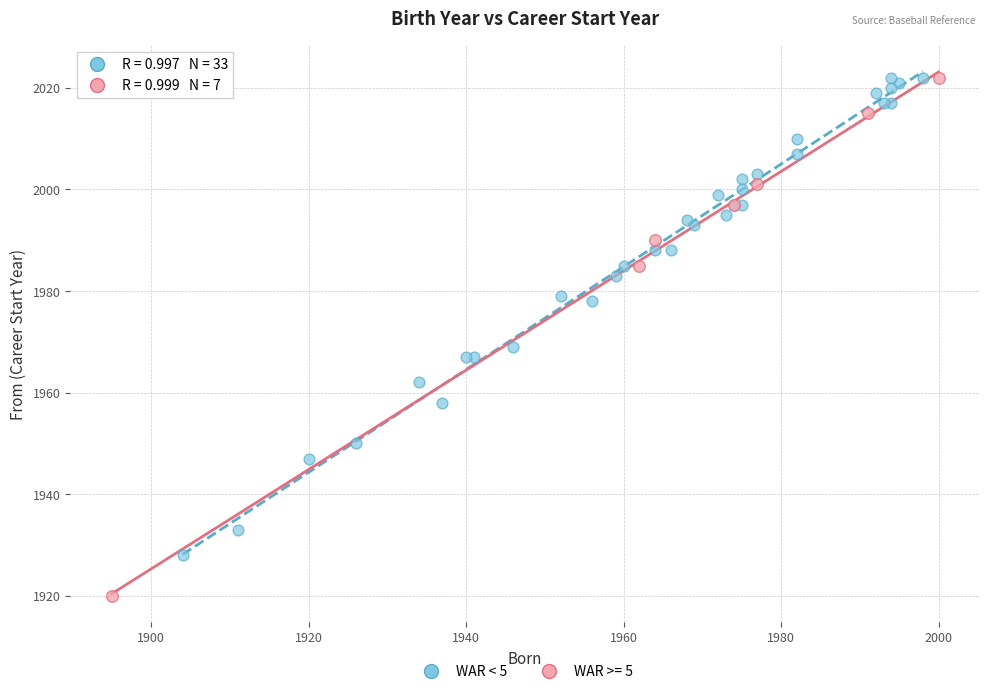

Which series reaches the minimum Y coordinate?

WAR >= 5